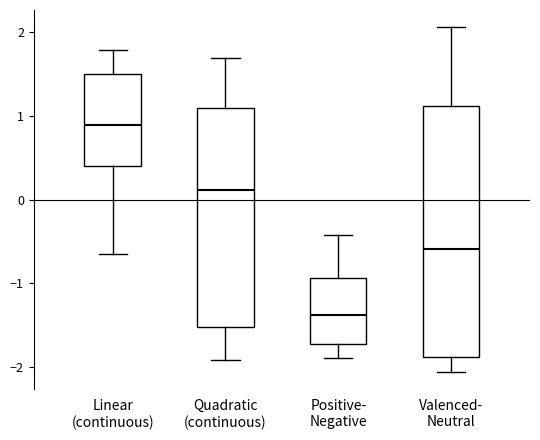

Comparing the boxes themselves (not the whiskers), which one is the tallest?

Valenced- Neutral